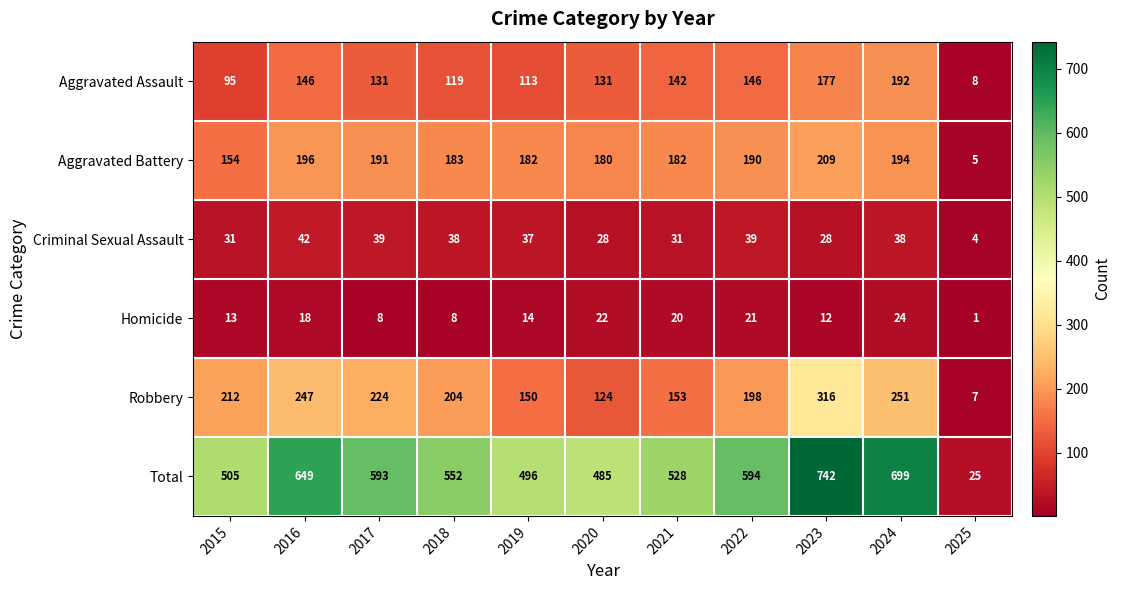

List the series in order of their peak value, highest first.

Total, Robbery, Aggravated Battery, Aggravated Assault, Criminal Sexual Assault, Homicide